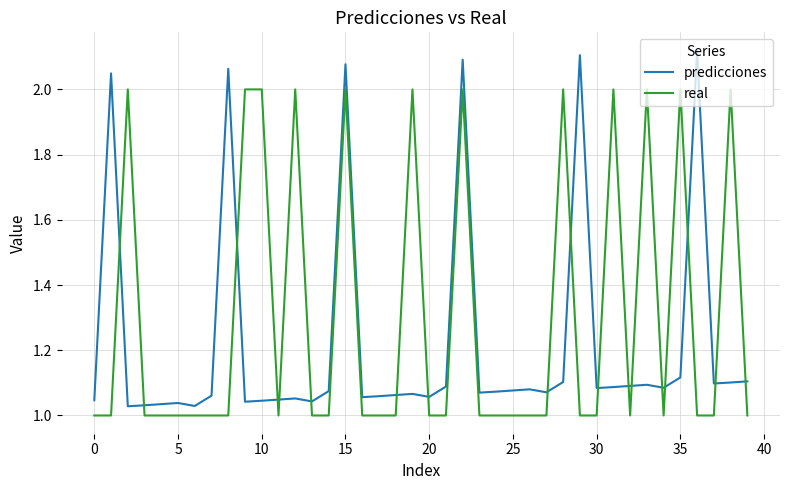

Count the number of categories in the chart.

40